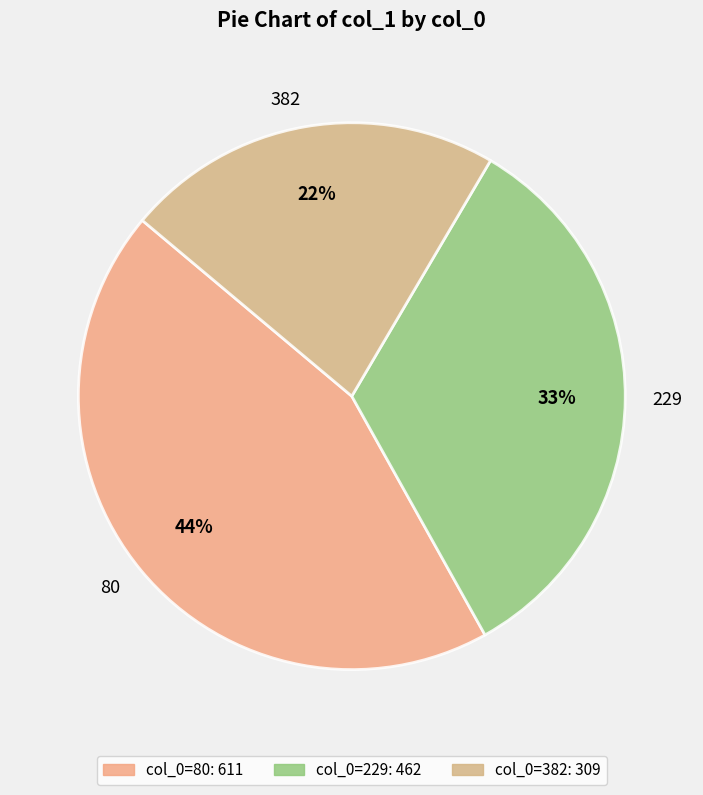

To the nearest percent, what portion does 382 represent?

22%